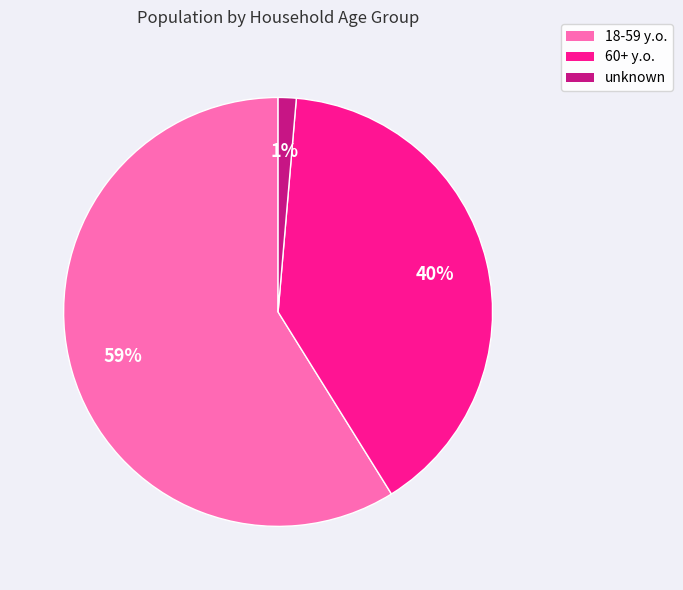

To the nearest percent, what is the difference between the largest and smallest slice percentages?

58%